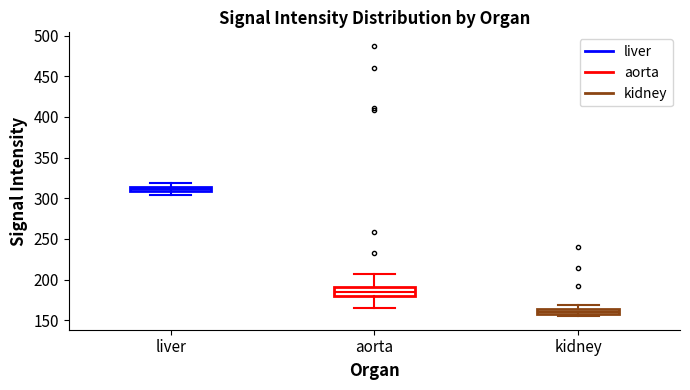

Where is the upper edge of the box for liver on the y-axis? The values are not printed on the chart, so give them approximately, as read against the axis.

315